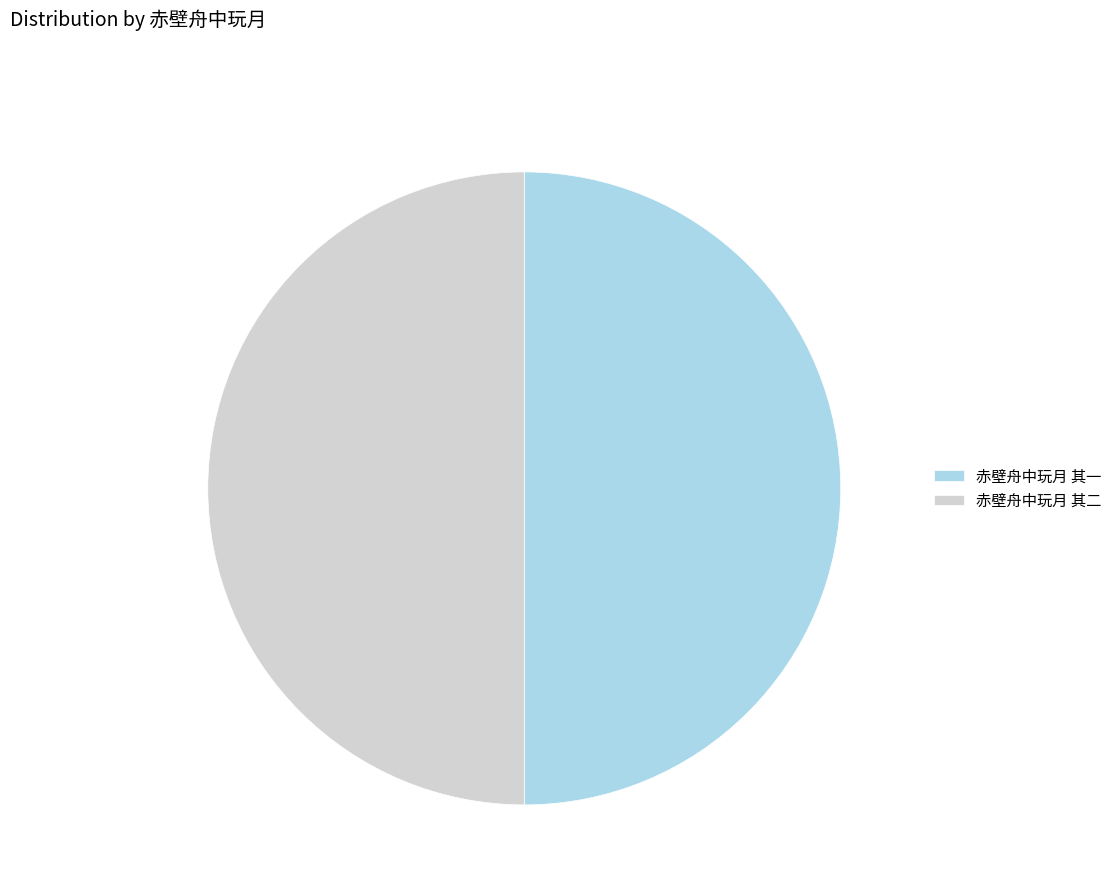

Is the sum of 赤壁舟中玩月 其一 and 赤壁舟中玩月 其二 greater than half?

Yes